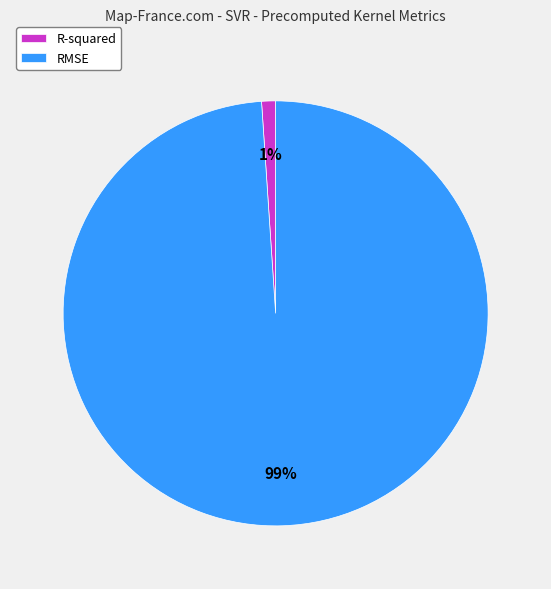

True or false: RMSE accounts for 99% of the total.

True